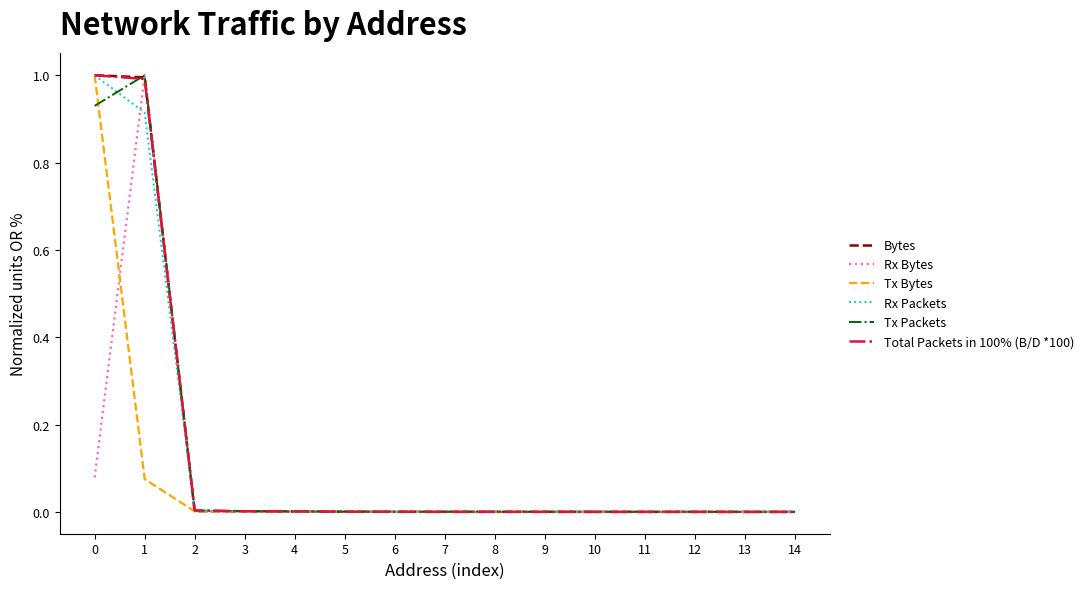

What is the maximum value shown in the chart?

1.0